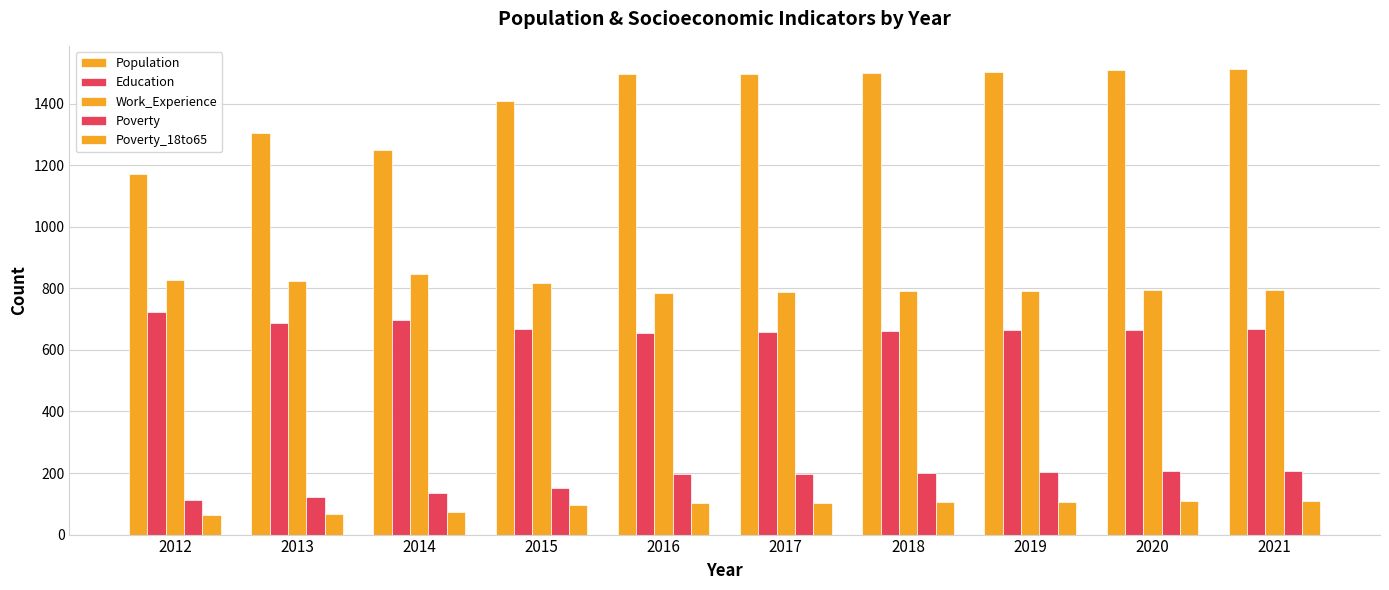

Between 2015 and 2020, which series saw the biggest shift?

Population